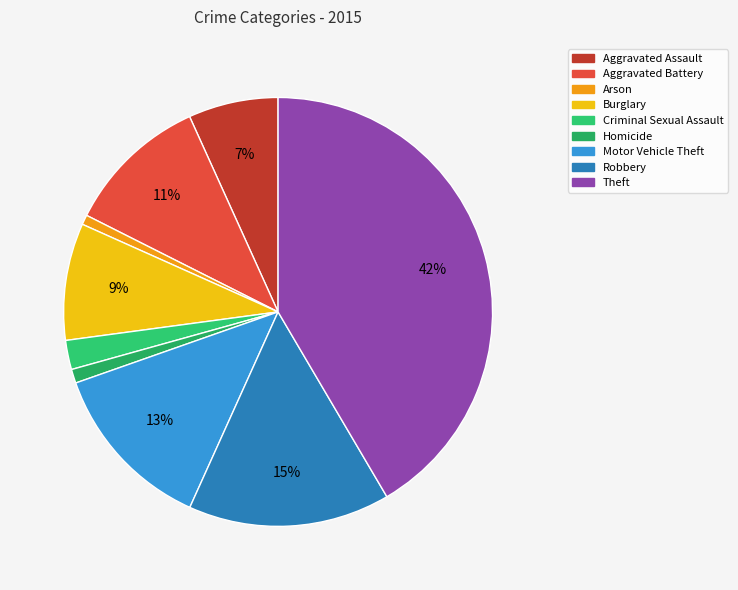

Approximately how many times larger is the value at Robbery compared to Burglary?

1.7